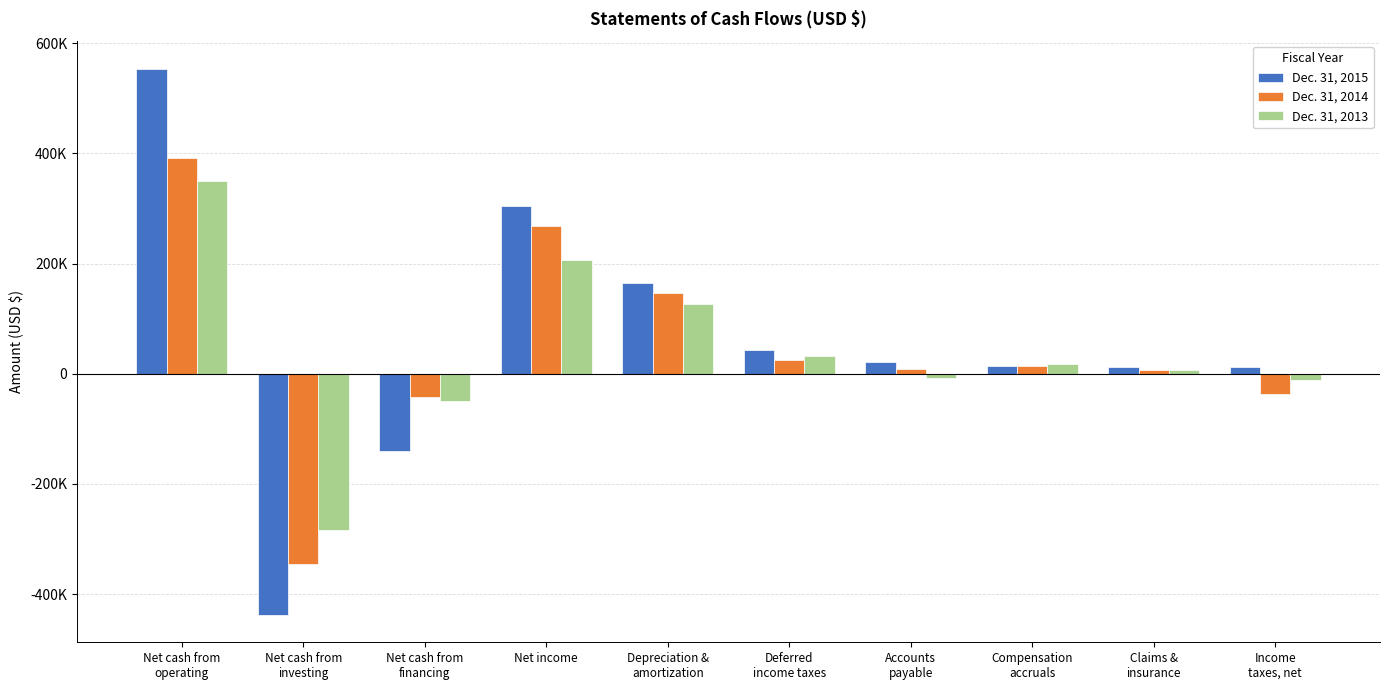

Does the chart contain stacked bars?

No